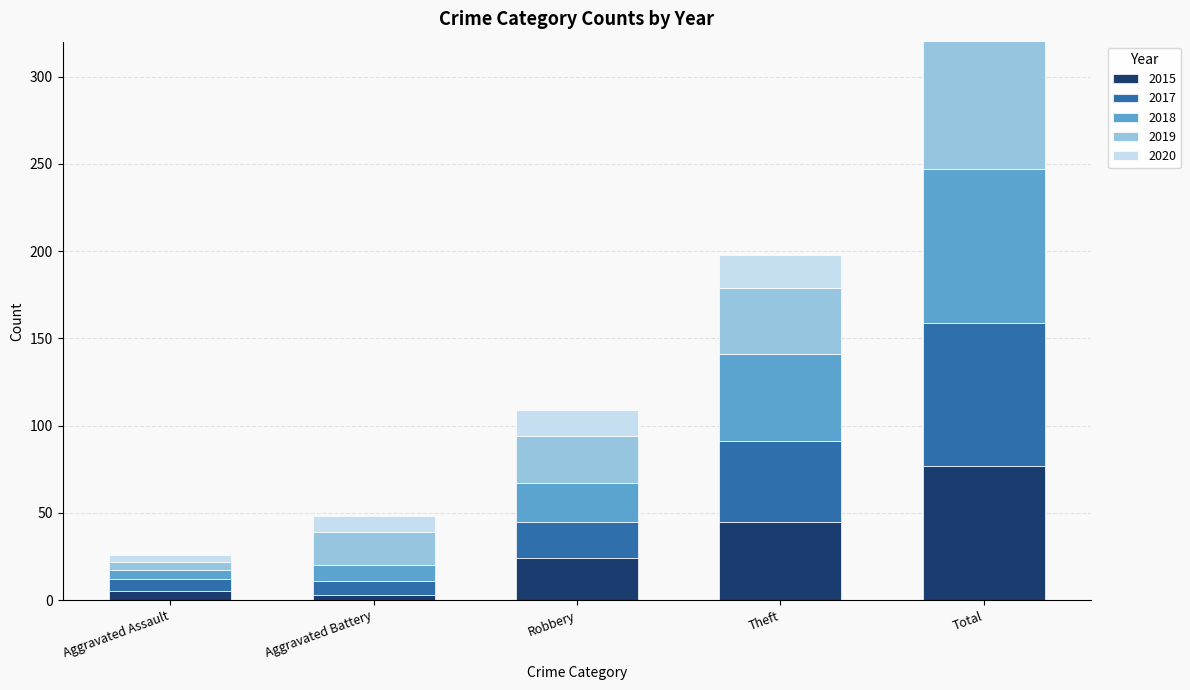

At Robbery, list the series in order from largest to smallest.

2019, 2015, 2018, 2017, 2020